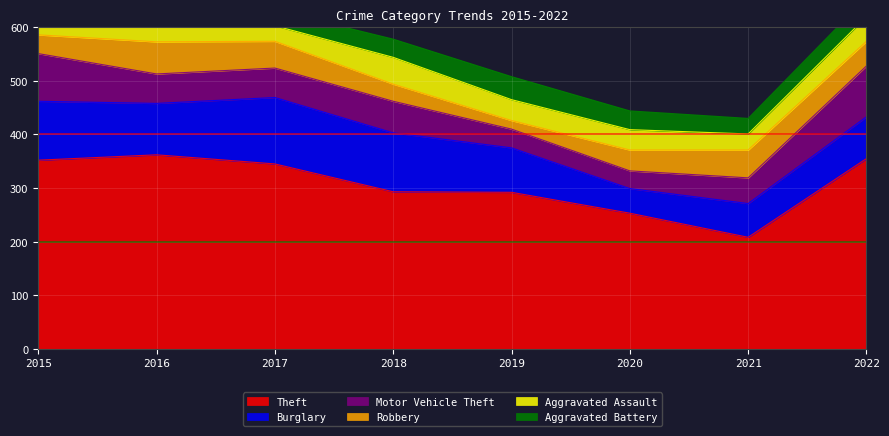

Where do Motor Vehicle Theft and Burglary first cross each other?

2021 and 2022